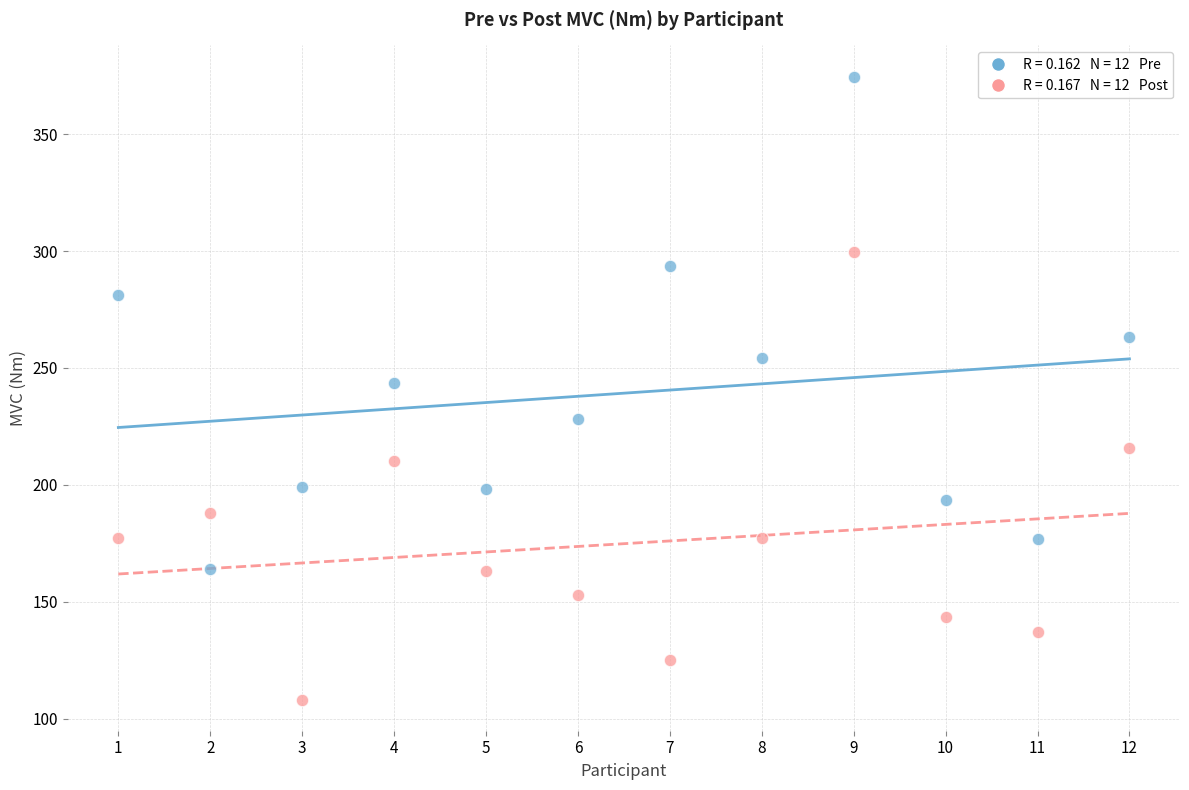

Across all data points, what is the range of X values (max minus min)?

11.0